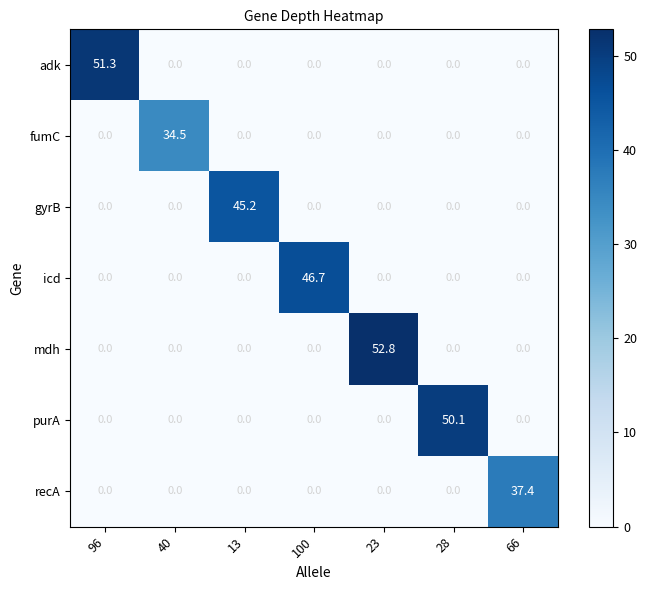

At how many categories does at least one series exceed 30?

7